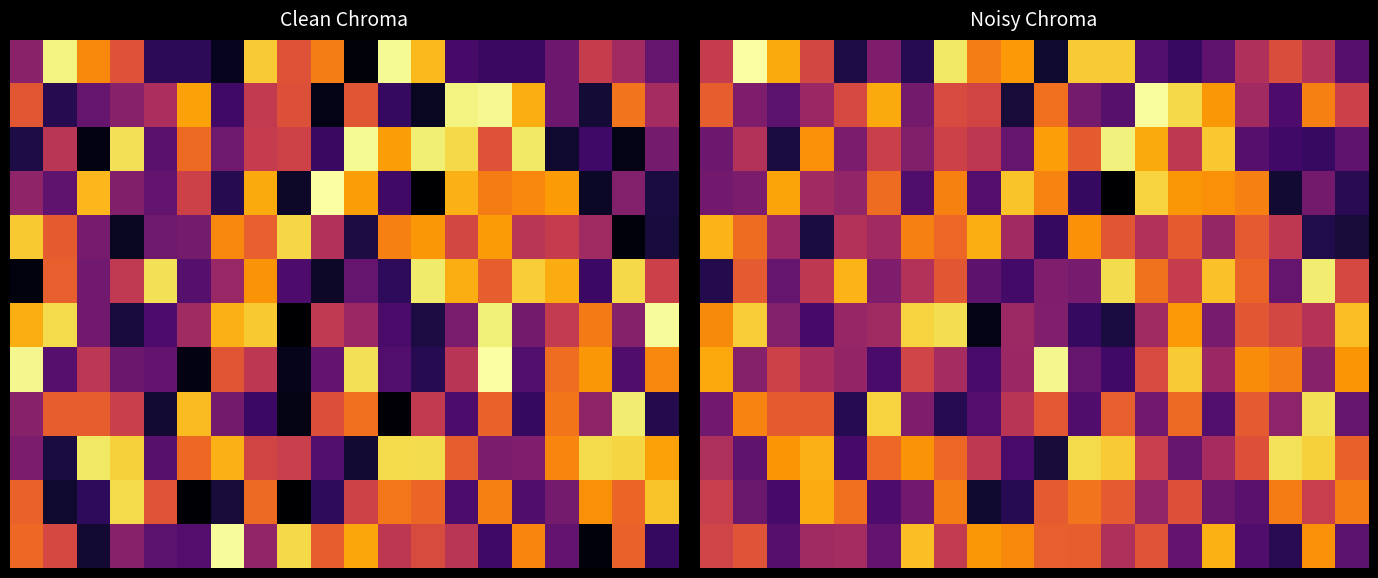

Is it true that 10 equals 0.4 at 15.0?

True